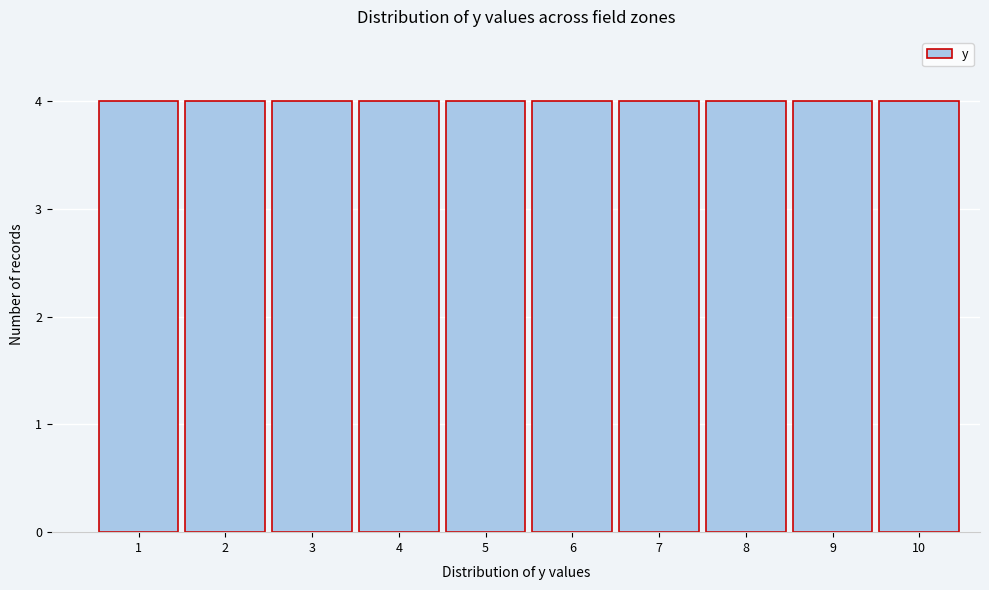

Reading left to right, transcribe this chart: for each bar, give the range it covers on the x-axis and its height. The values are not printed on the chart, so give them approximately, as read against the axis.

0.5 to 1.5: 4
1.5 to 2.5: 4
2.5 to 3.5: 4
3.5 to 4.5: 4
4.5 to 5.5: 4
5.5 to 6.5: 4
6.5 to 7.5: 4
7.5 to 8.5: 4
8.5 to 9.5: 4
9.5 to 10.5: 4